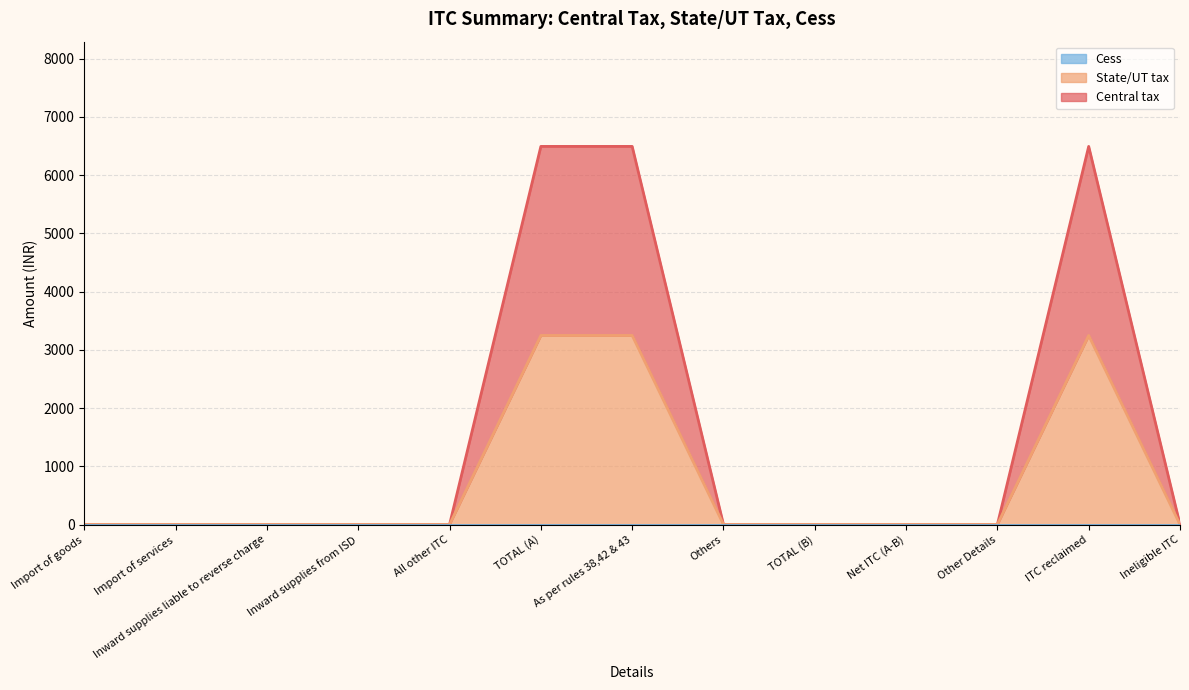

At Other Details, list the series in order from smallest to largest.

Central tax, State/UT tax, Cess